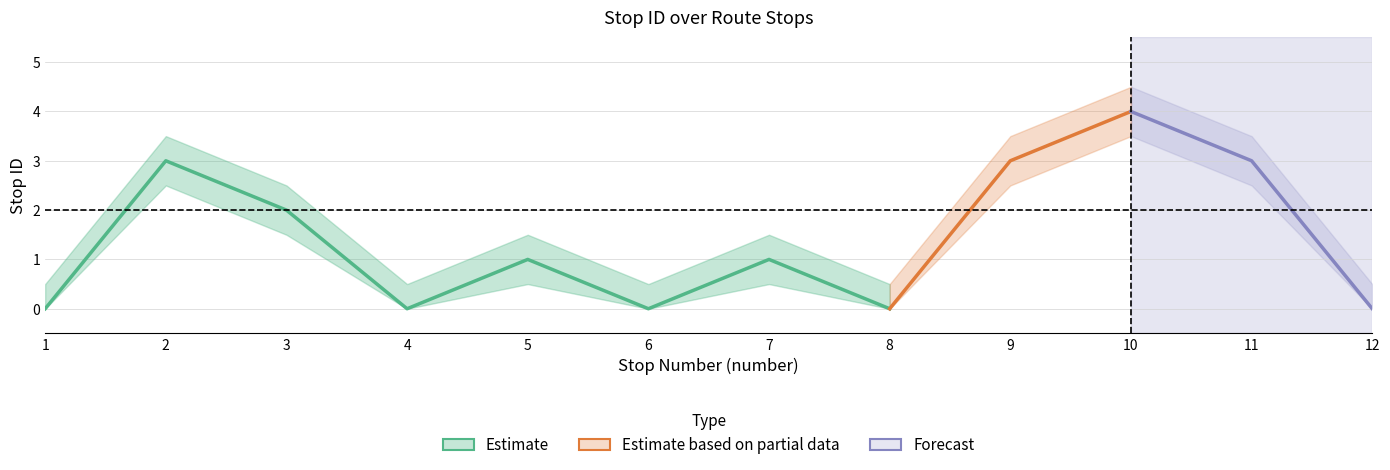

At which category is the sum across all series the highest?

10